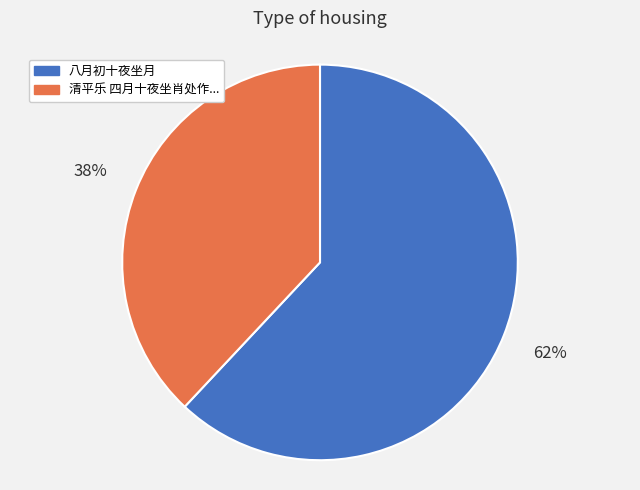

To the nearest percent, what is the average slice percentage?

50%